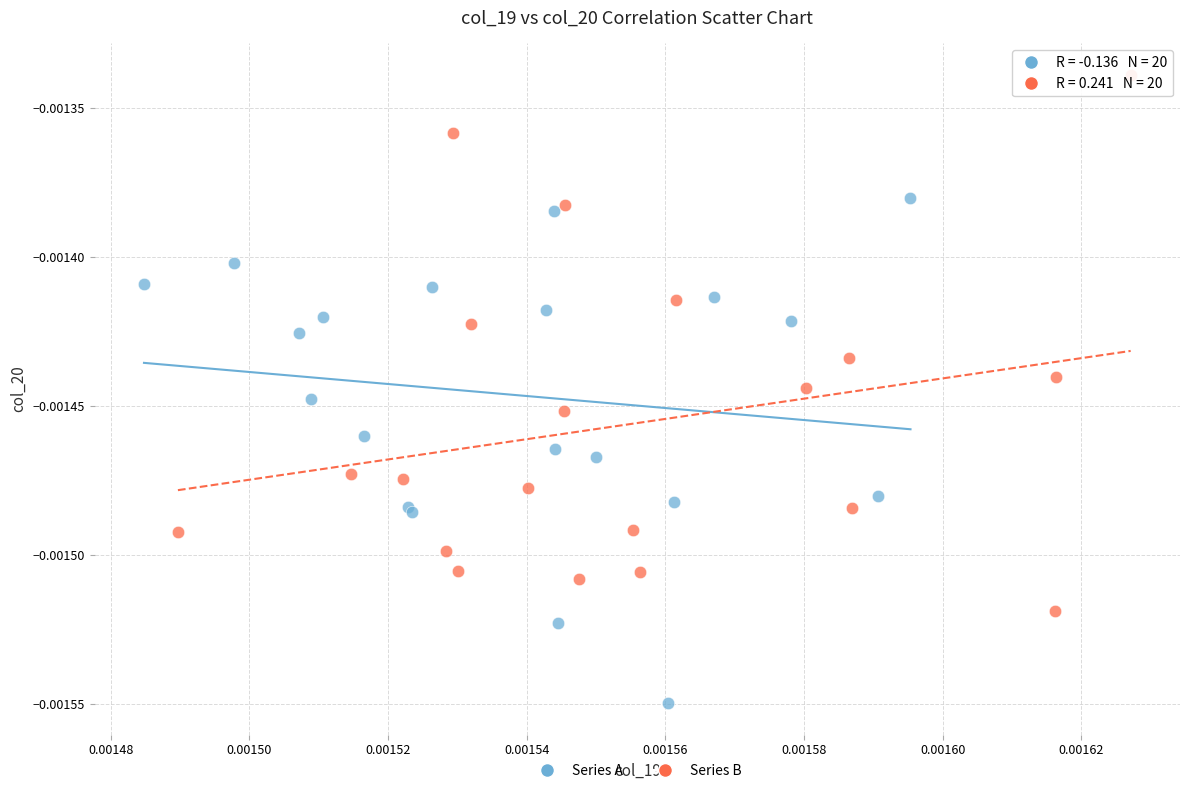

Which series reaches the maximum Y coordinate?

Series B